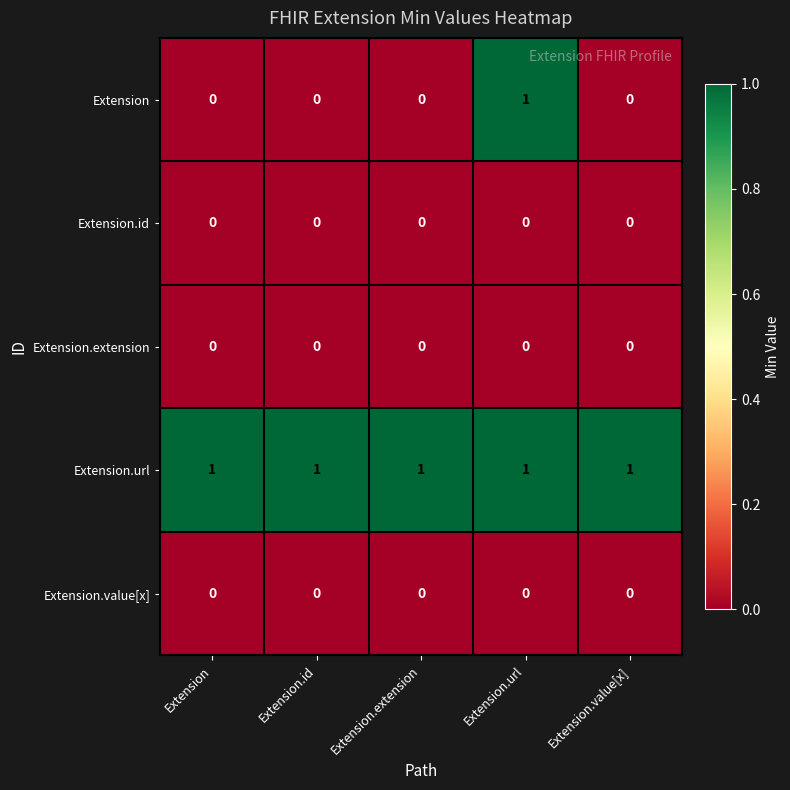

At how many categories does at least one series exceed 0?

5